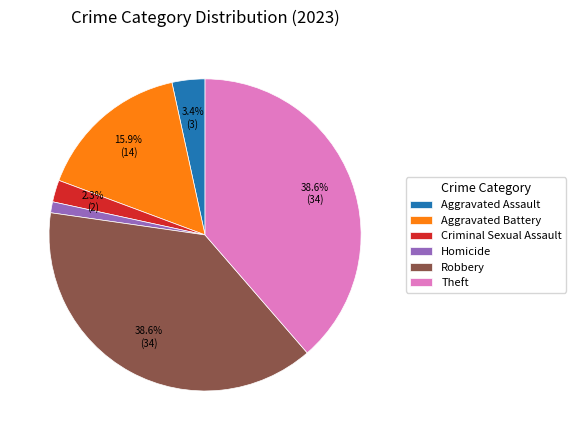

How many segments does this pie chart have?

6